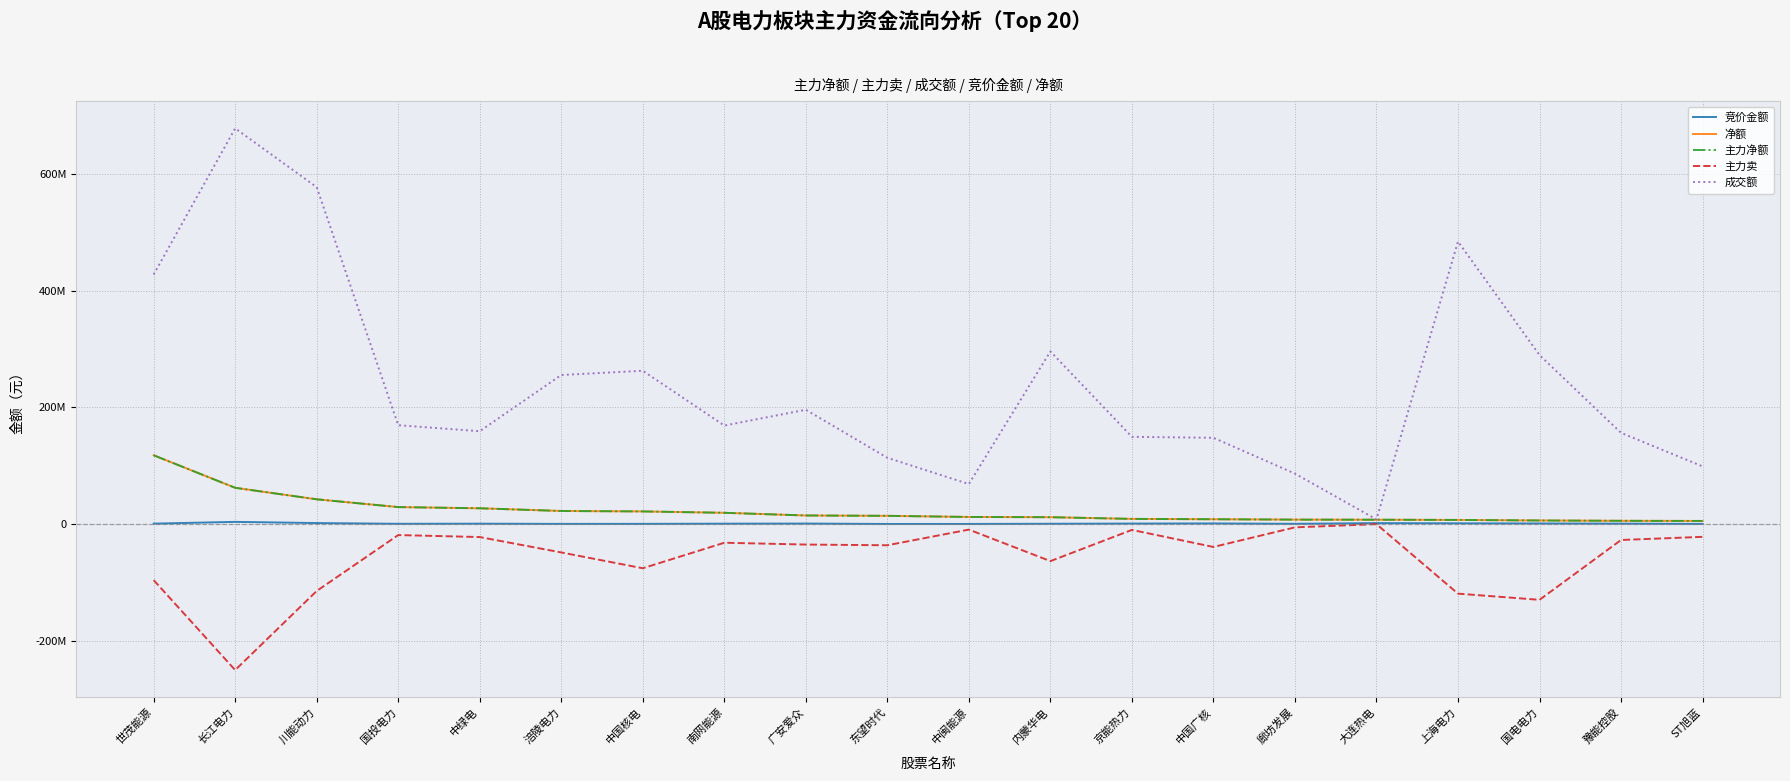

True or false: 主力净额 has a value of 10435292 at 南网能源.

False